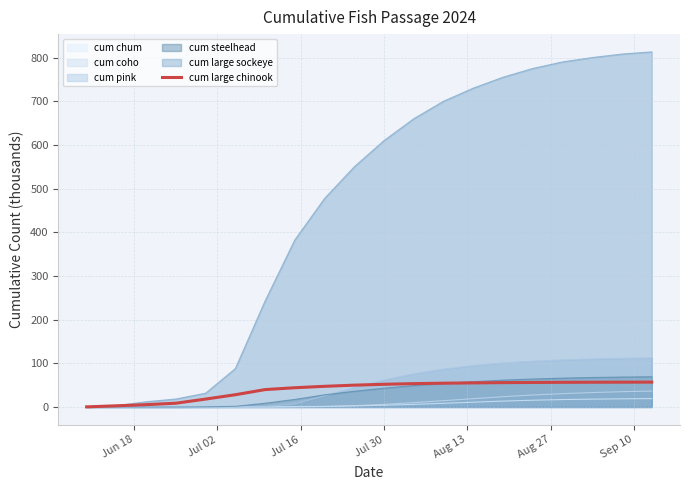

True or false: there are more than 0 points higher than both neighbors.

False